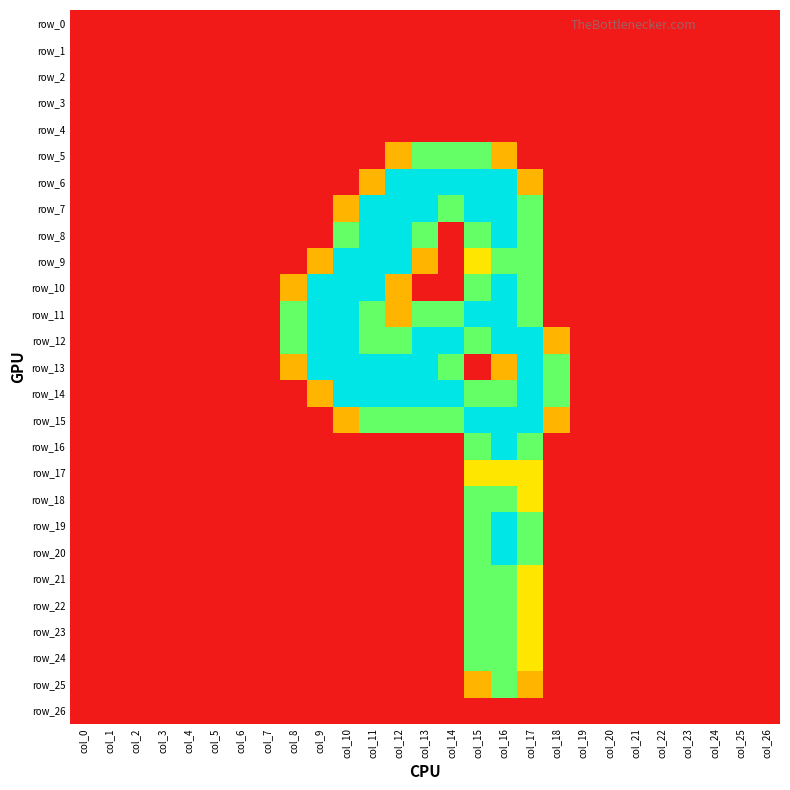

Which series changed the most between col_0 and col_13?

row_6